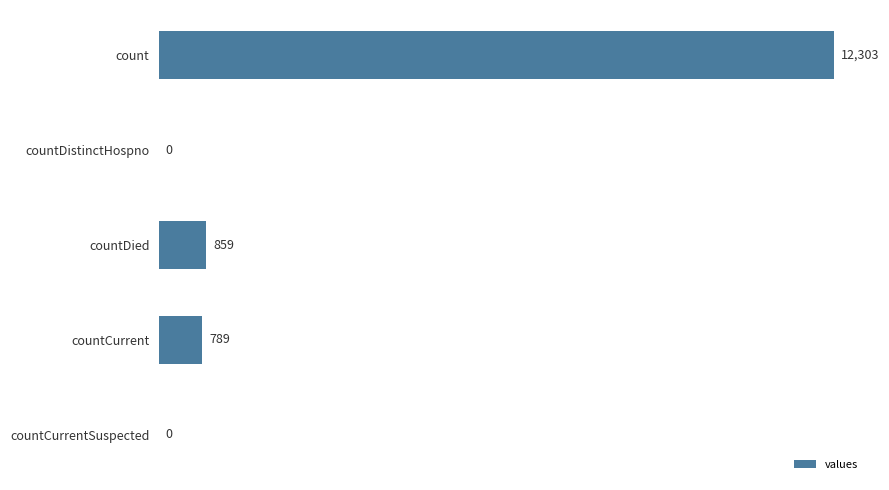

What is the sum of all values?

13951